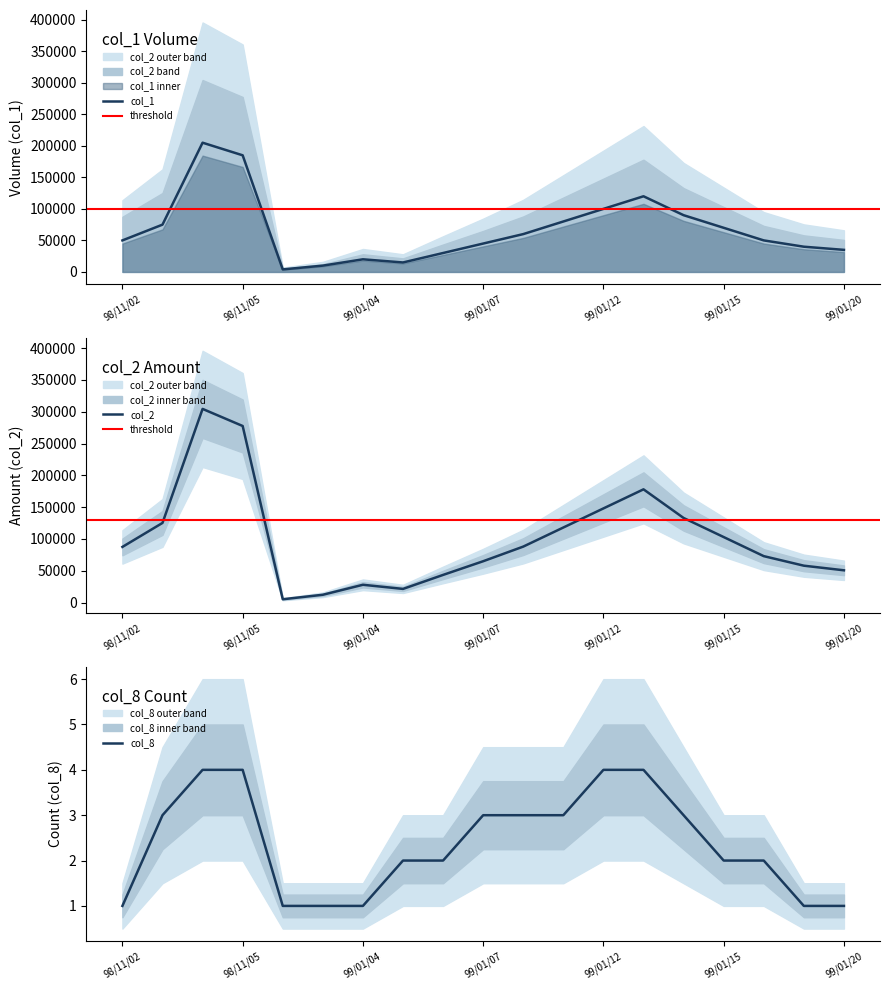

How many interior local valleys does the col_2 series have?

2